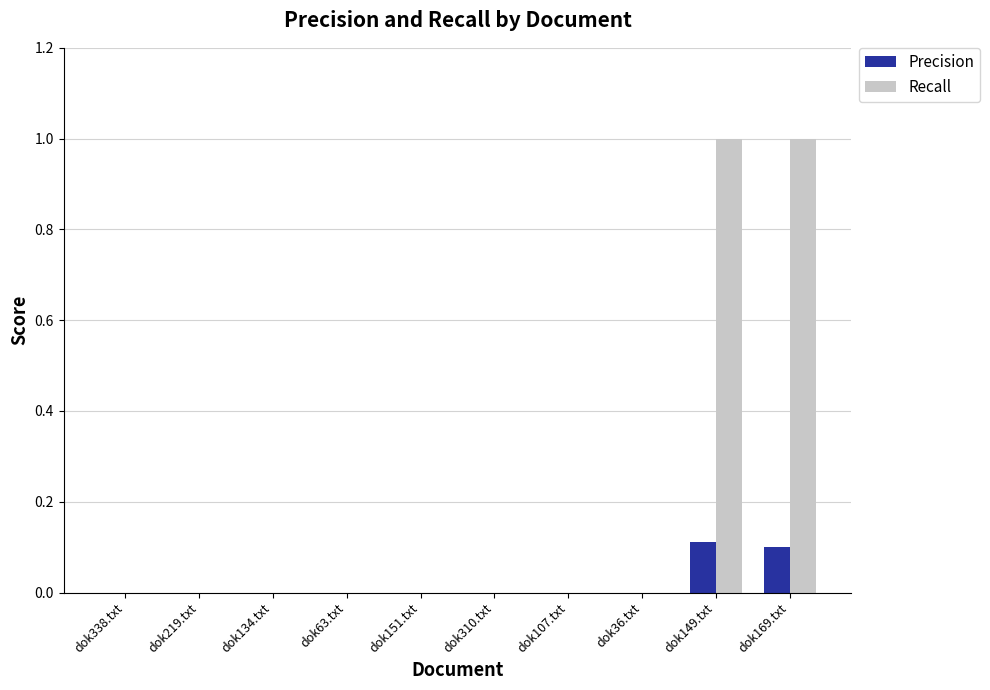

Are the bars horizontal?

No